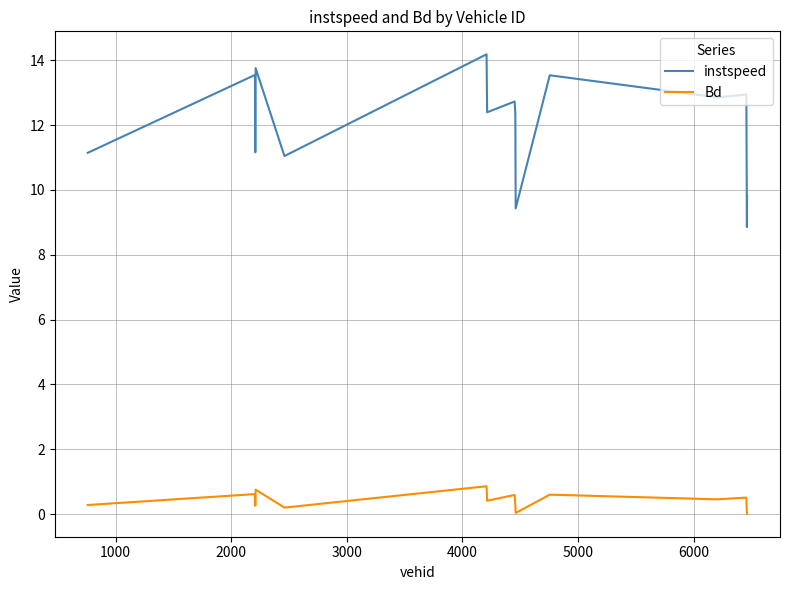

True or false: Bd and instspeed intersect in this chart.

False